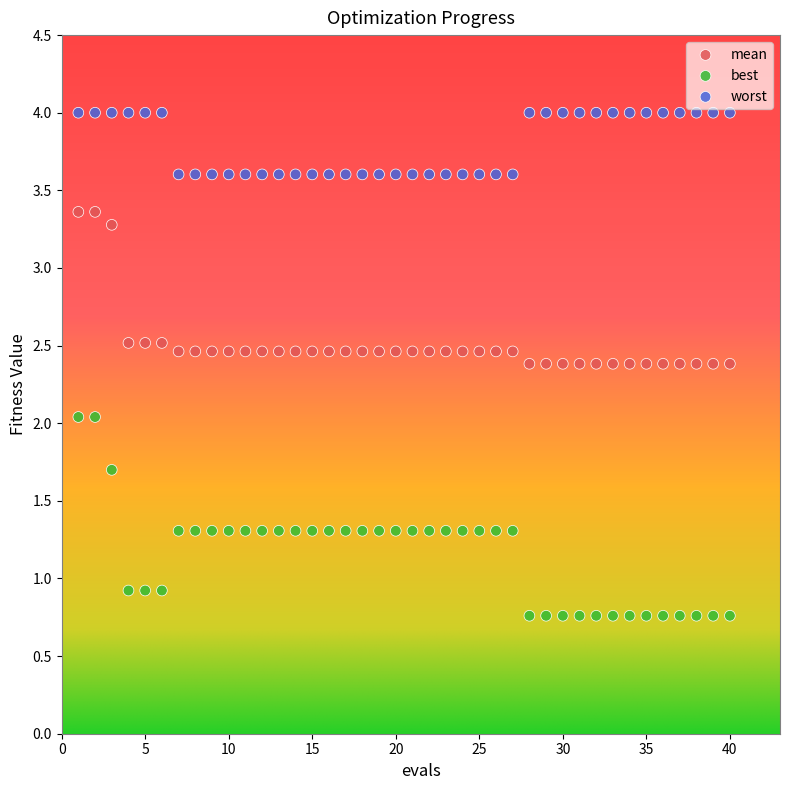

Which series has the largest Y range (max minus min)?

best